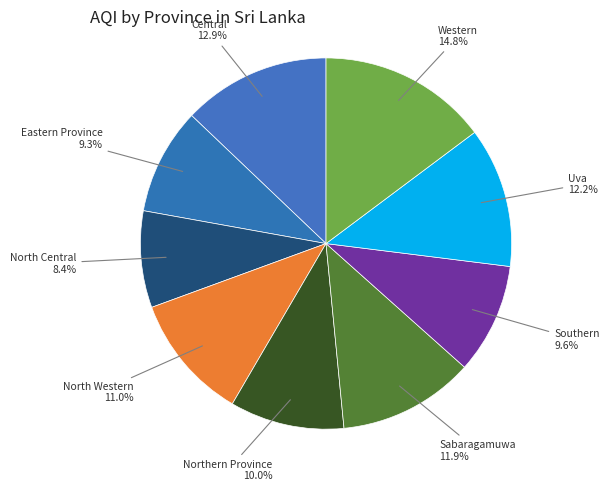

To the nearest percent, what percentage of the pie is North Western?

11%